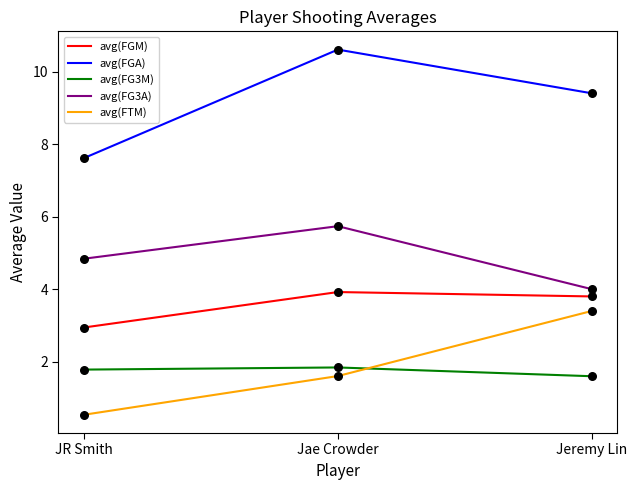

Is the value of avg(FGA) at JR Smith greater than the value of avg(FGM) at Jae Crowder?

Yes